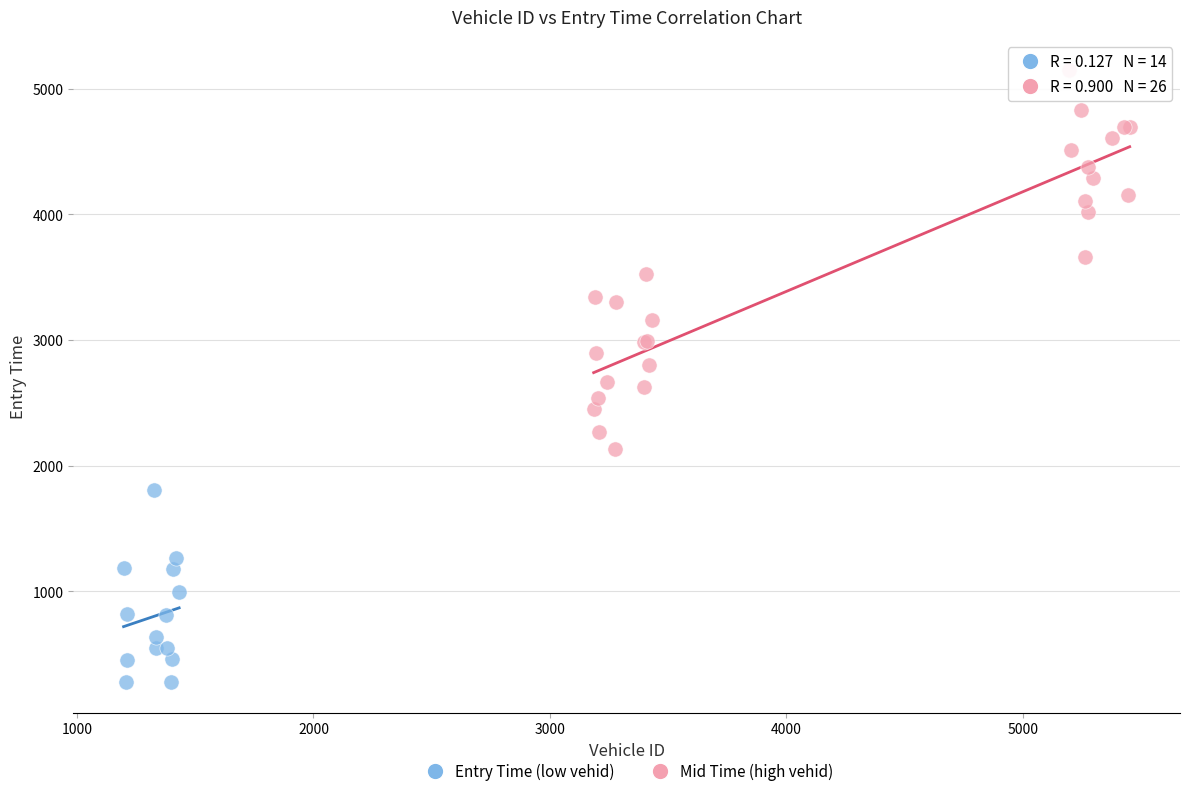

Which series reaches the maximum Y coordinate?

Mid Time (high vehid)